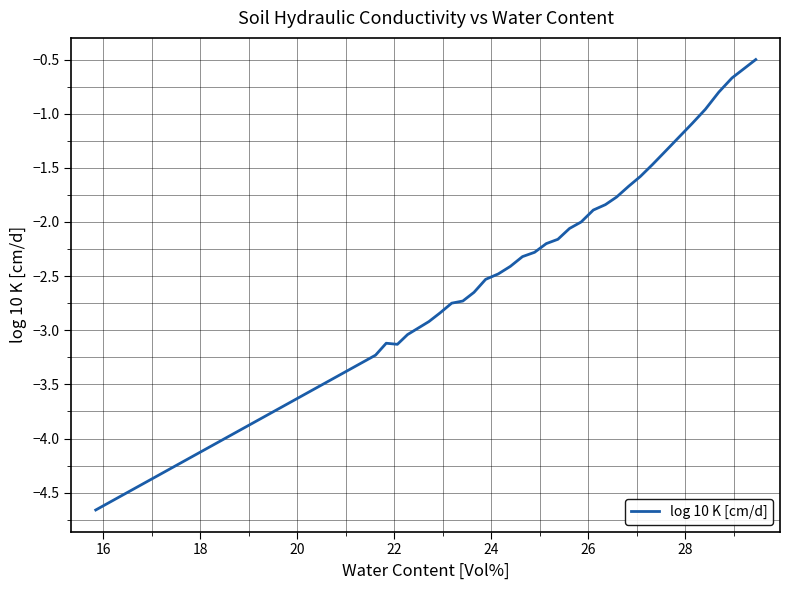

Which has a higher value, 16 or 19?

16